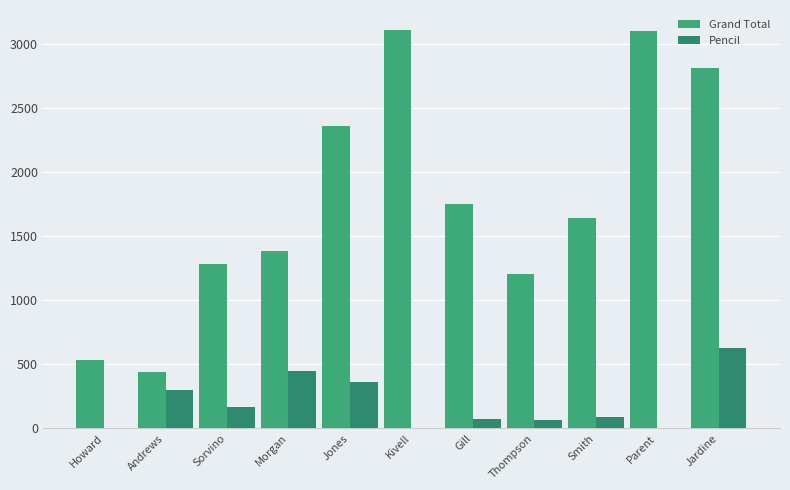

What is the spread (max minus min) of values at Smith?

1555.0